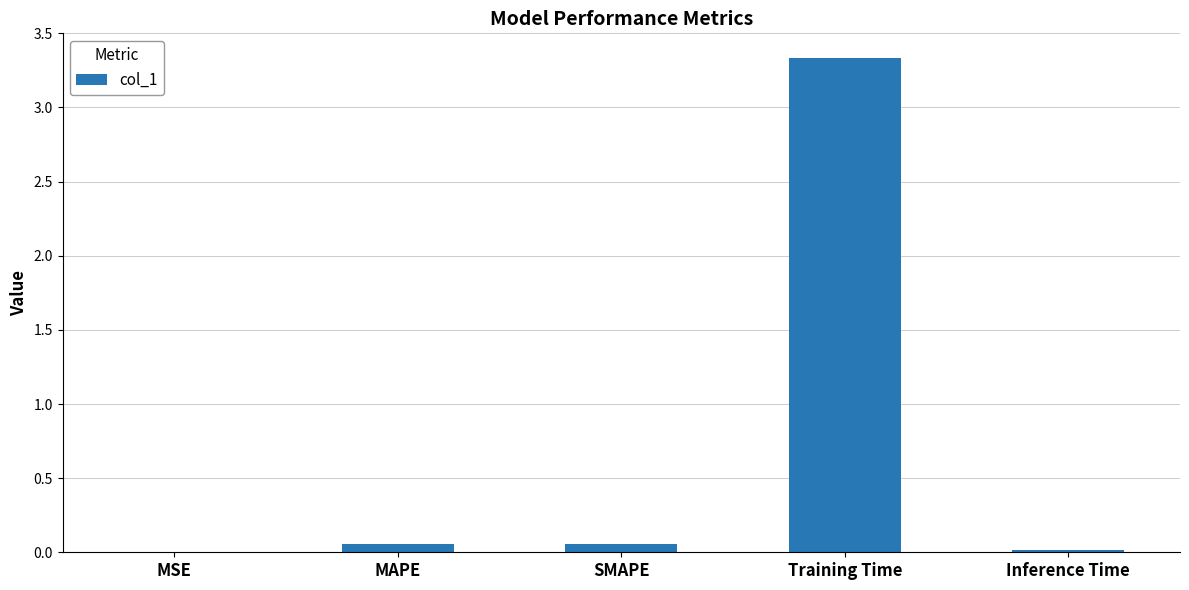

The value at Inference Time is 0.0. True or false?

True